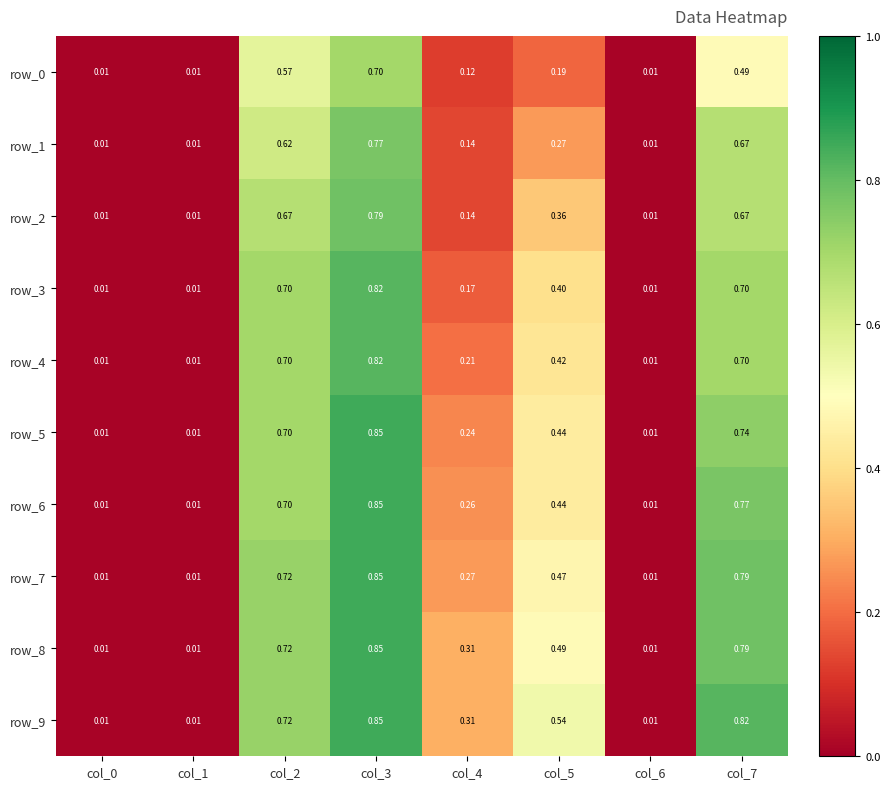

Count the number of data series in this chart.

10